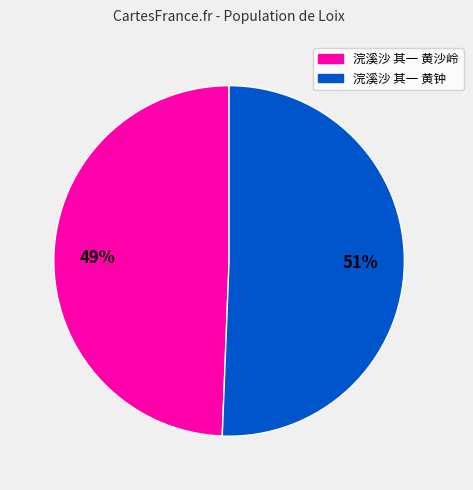

Rank the categories by value from lowest to highest.

浣溪沙 其一 黄沙岭, 浣溪沙 其一 黄钟